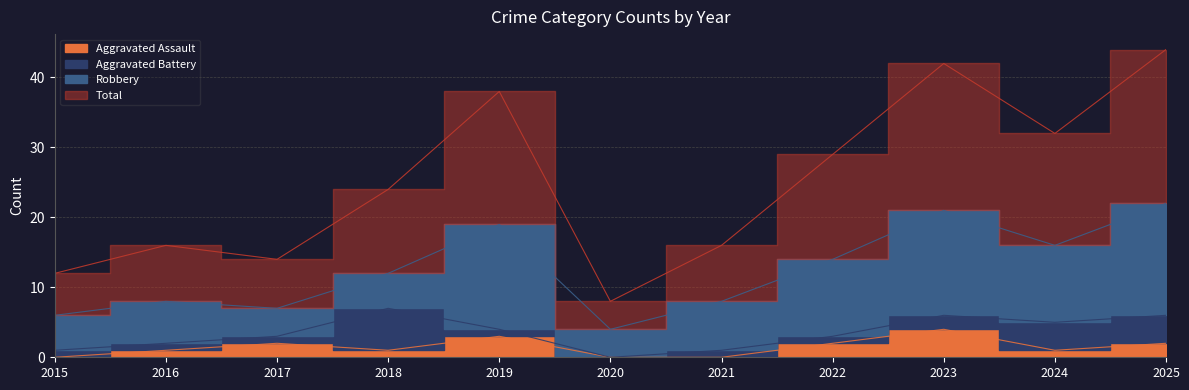

What is the sum of the Total values at 2019 and 2017?

52